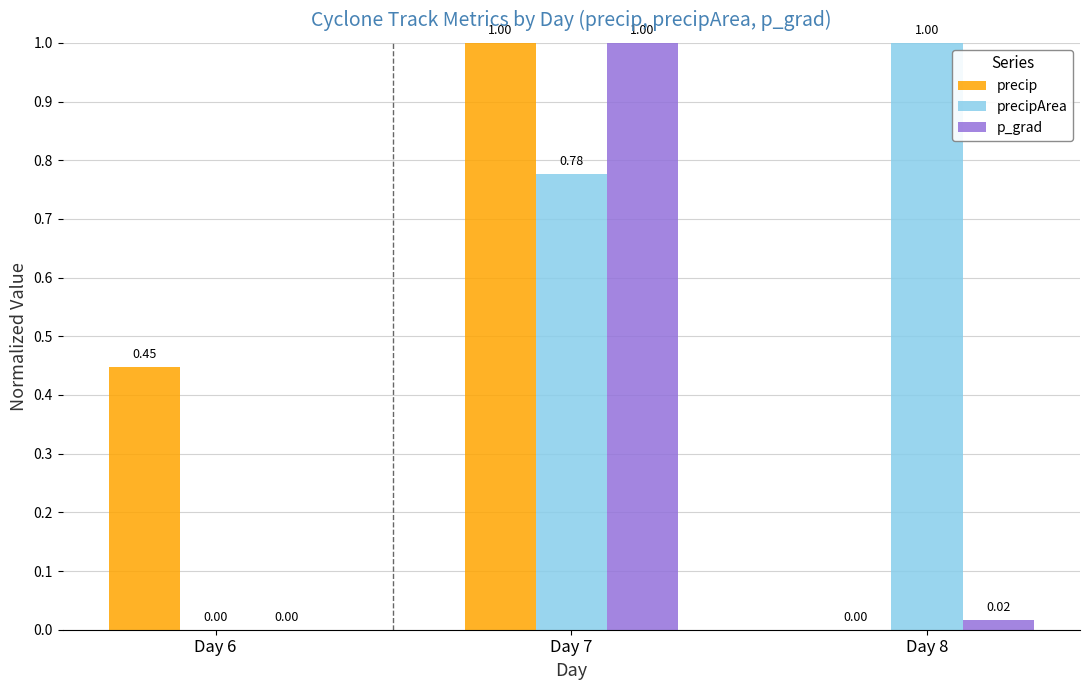

Are the bars grouped side by side (vs. stacked)?

Yes